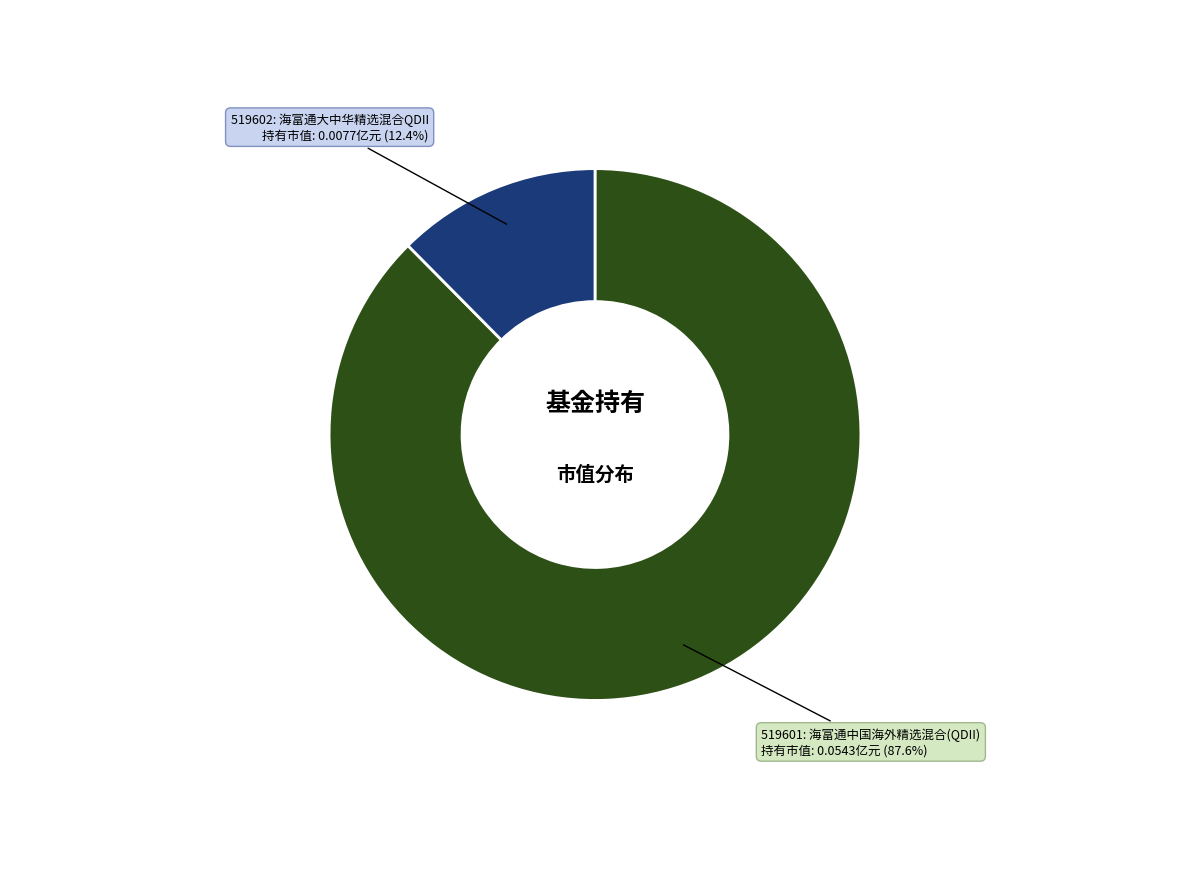

Is there a majority slice in this chart?

Yes